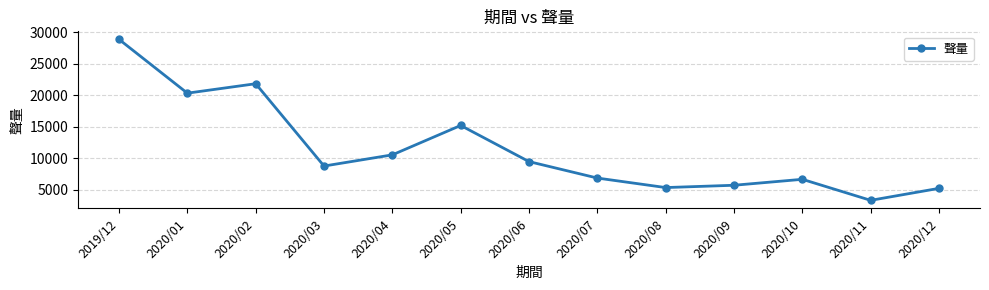

Reading left to right, extract all data points from this chart.

28848	20320	21816	8763	10538	15198	9467	6858	5350	5716	6659	3325	5226